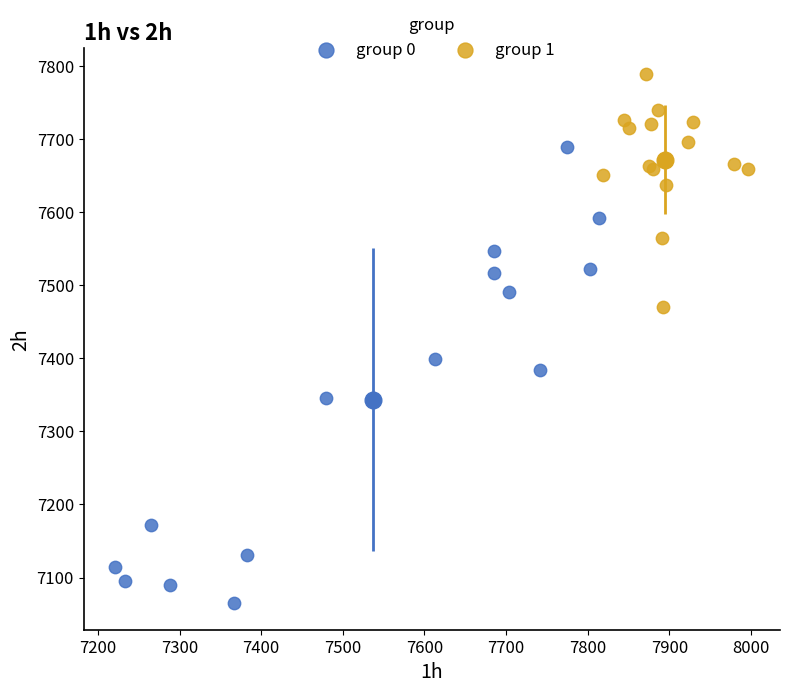

Which series has the largest Y range (max minus min)?

group 0